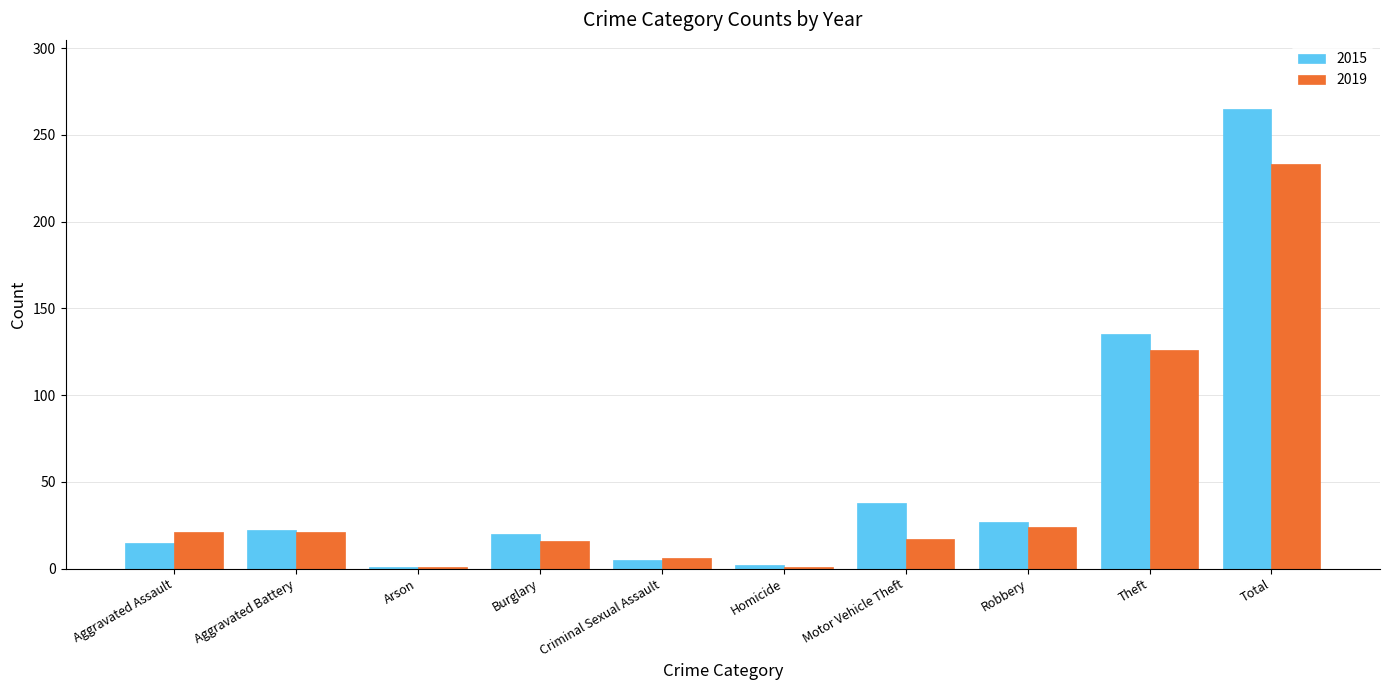

List the series in order of their peak value, highest first.

2015, 2019